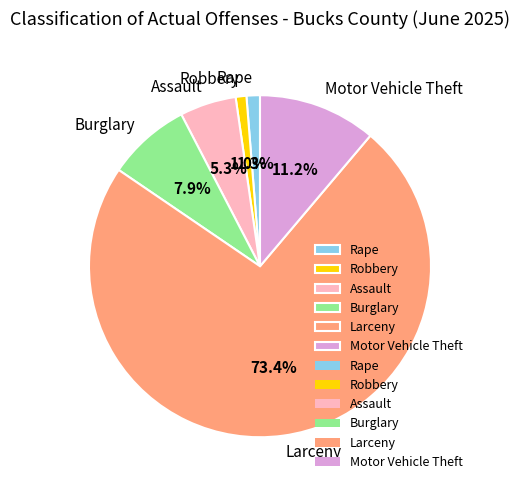

To the nearest percent, what is the combined percentage of Burglary and Robbery?

9%